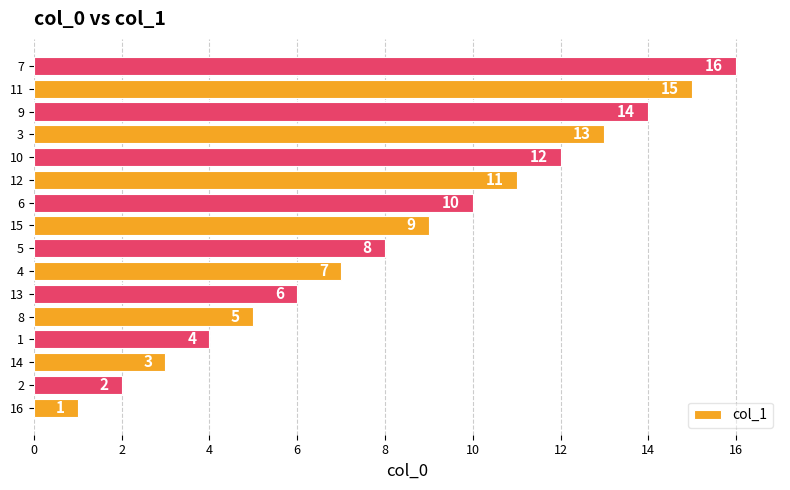

Rank the categories by value from lowest to highest.

16, 2, 14, 1, 8, 13, 4, 5, 15, 6, 12, 10, 3, 9, 11, 7